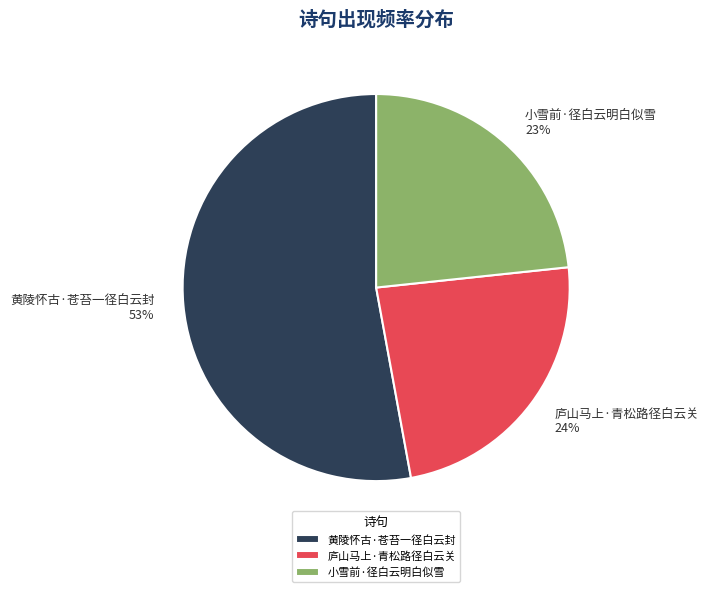

To the nearest percent, what is the combined percentage of 黄陵怀古·苍苔一径白云封 and 庐山马上·青松路径白云关?

77%